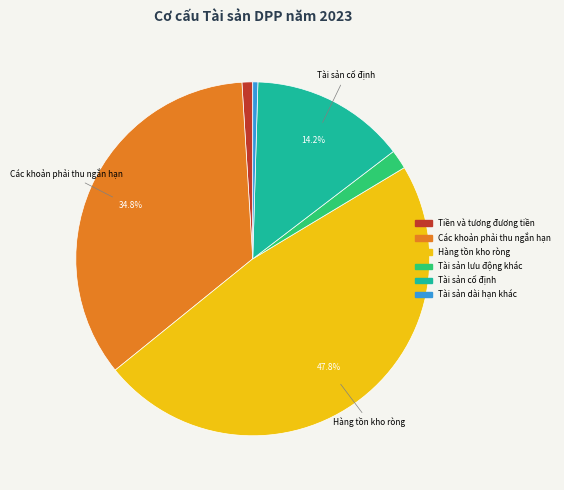

Is there a majority slice in this chart?

No